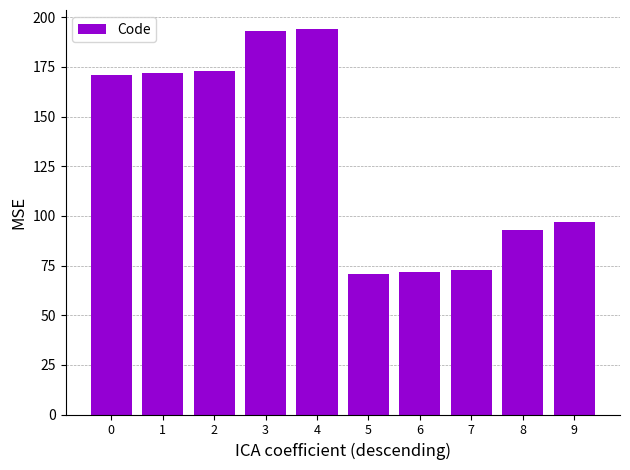

What is the minimum value shown in the chart?

71